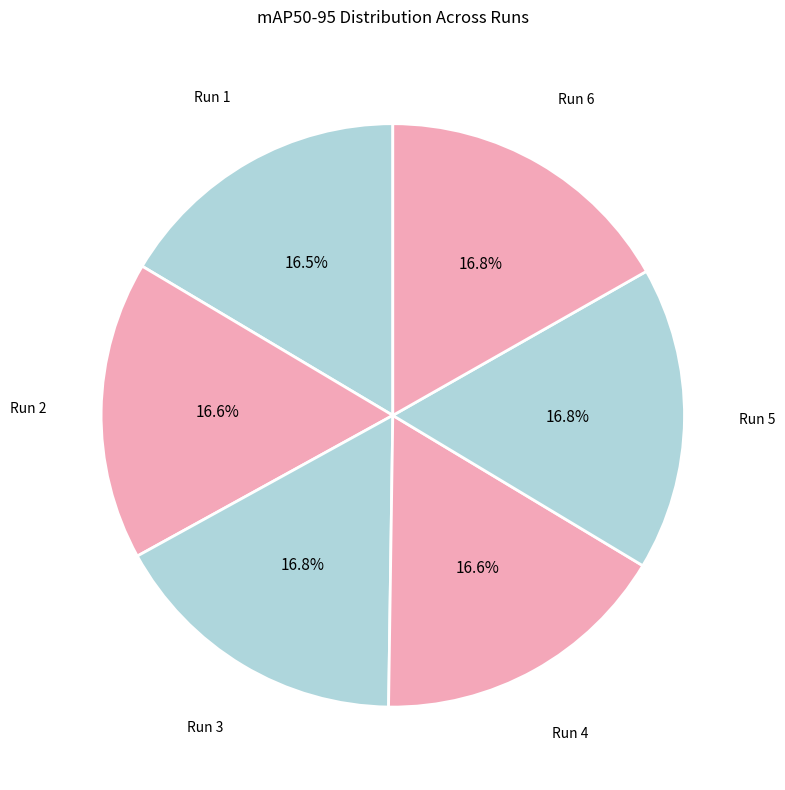

How many slices are in this pie chart?

6